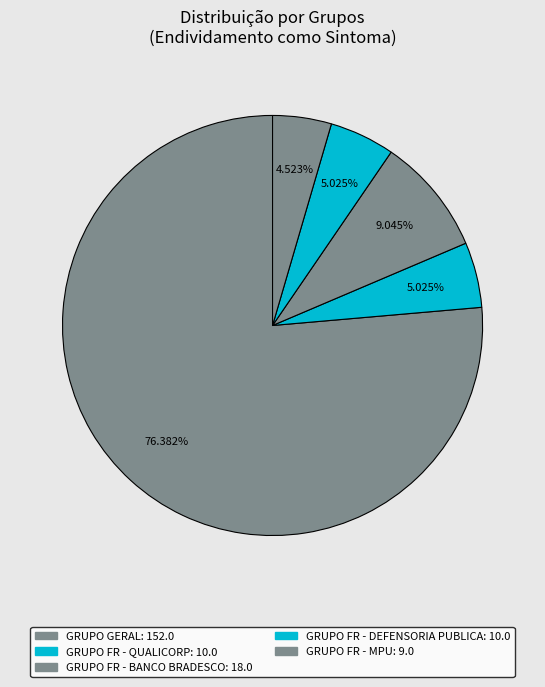

How many slices are in this pie chart?

5